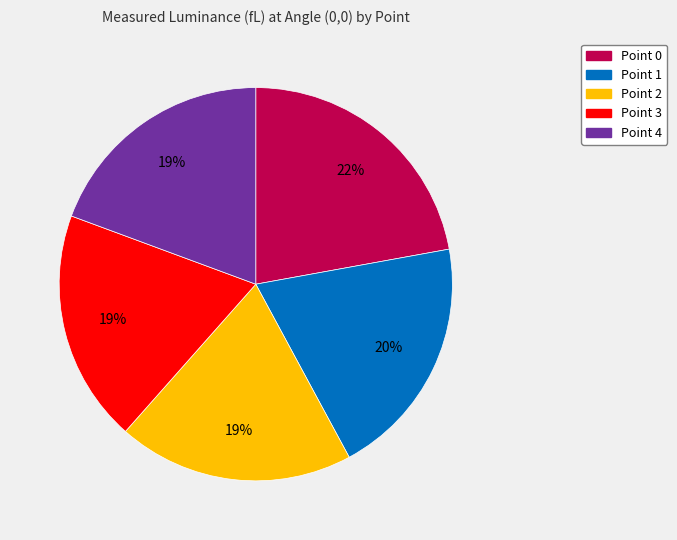

To the nearest percent, what is the difference between the largest and smallest slice percentages?

3%